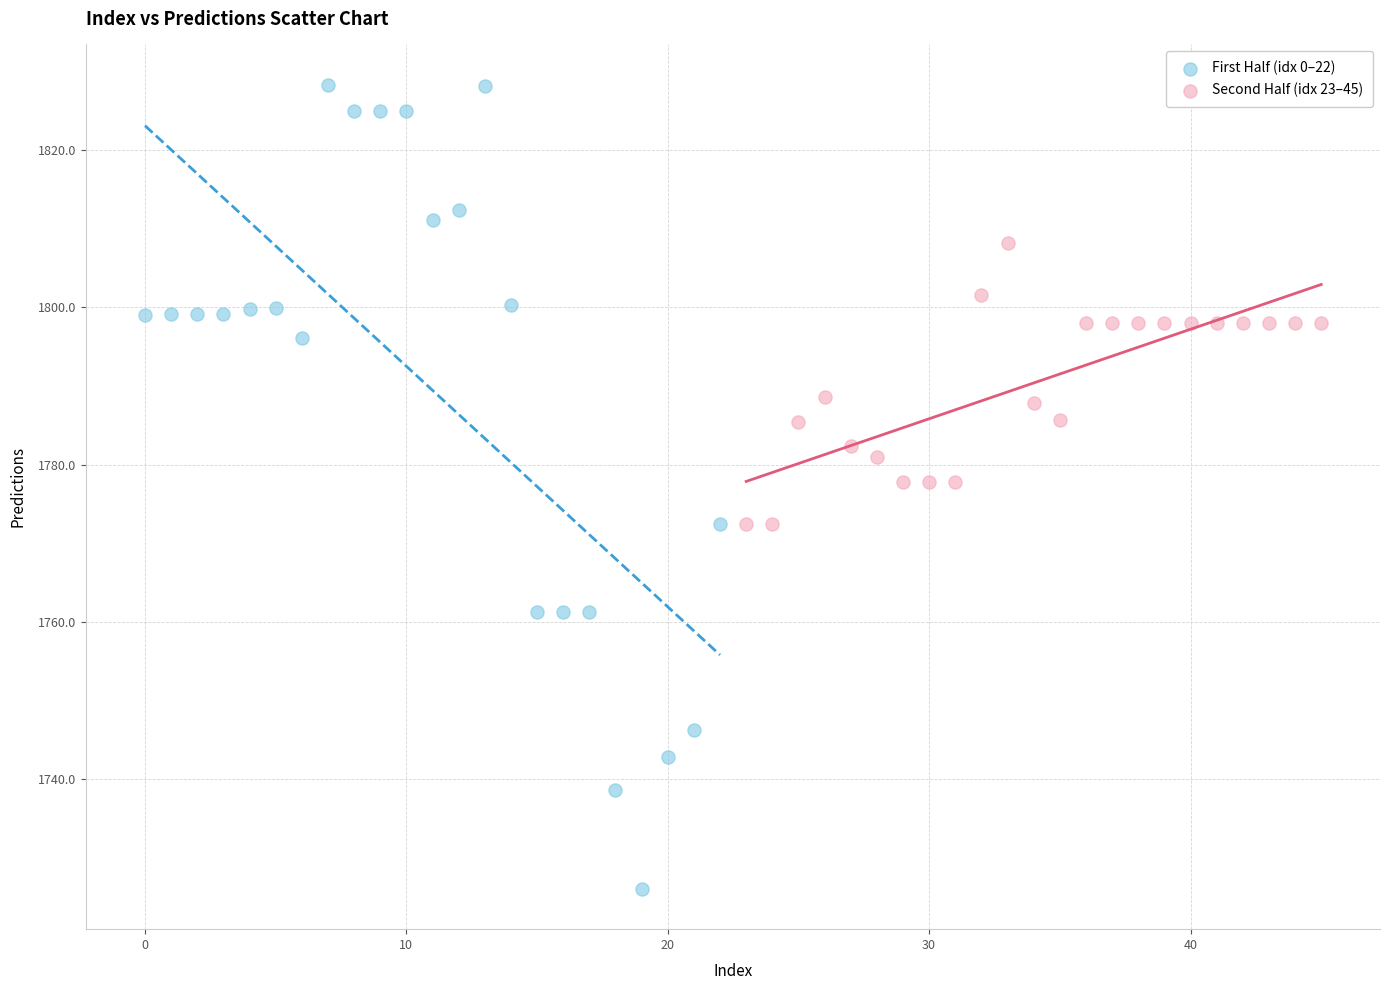

Which series contains the lowest Y value?

First Half (idx 0–22)